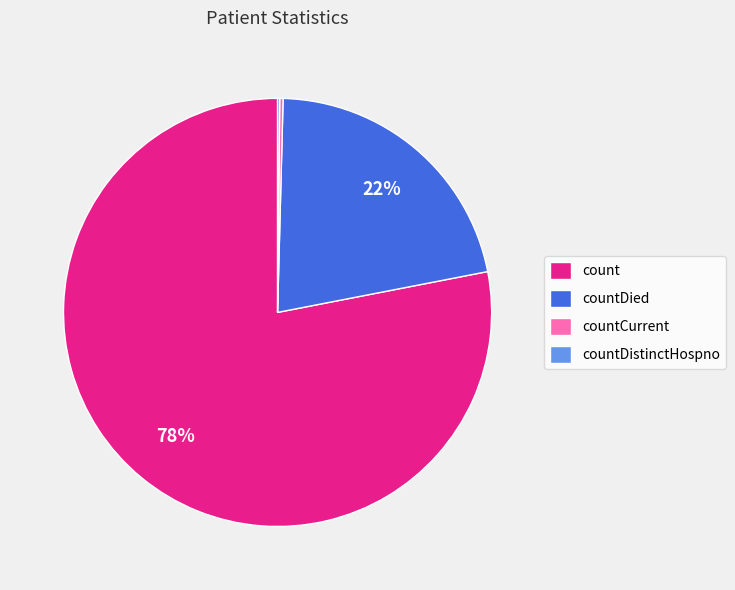

The countDied slice represents 34% of the pie. True or false?

False